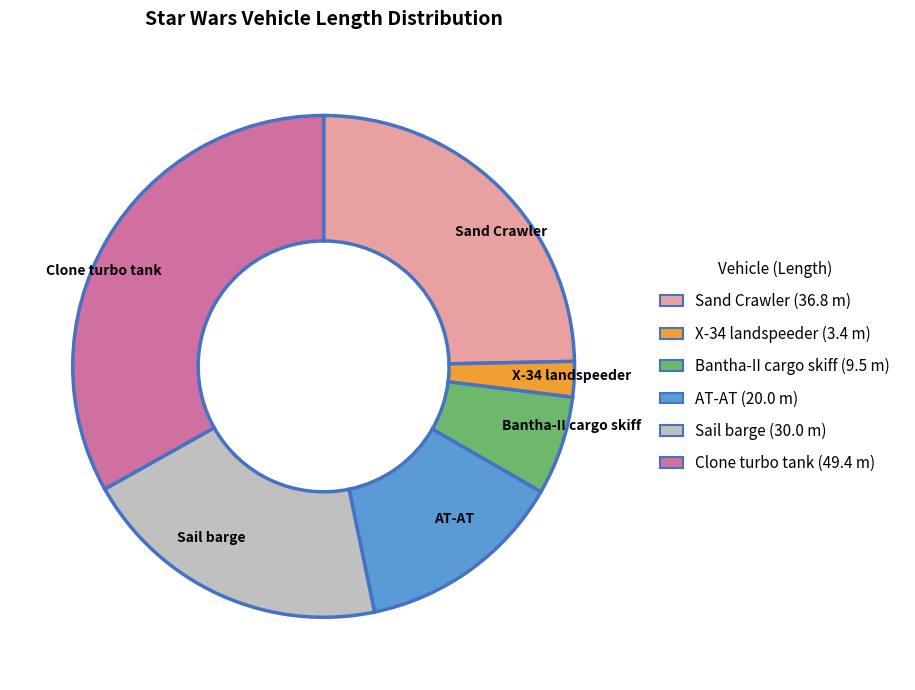

Rank the categories by value from highest to lowest.

Clone turbo tank, Sand Crawler, Sail barge, AT-AT, Bantha-II cargo skiff, X-34 landspeeder